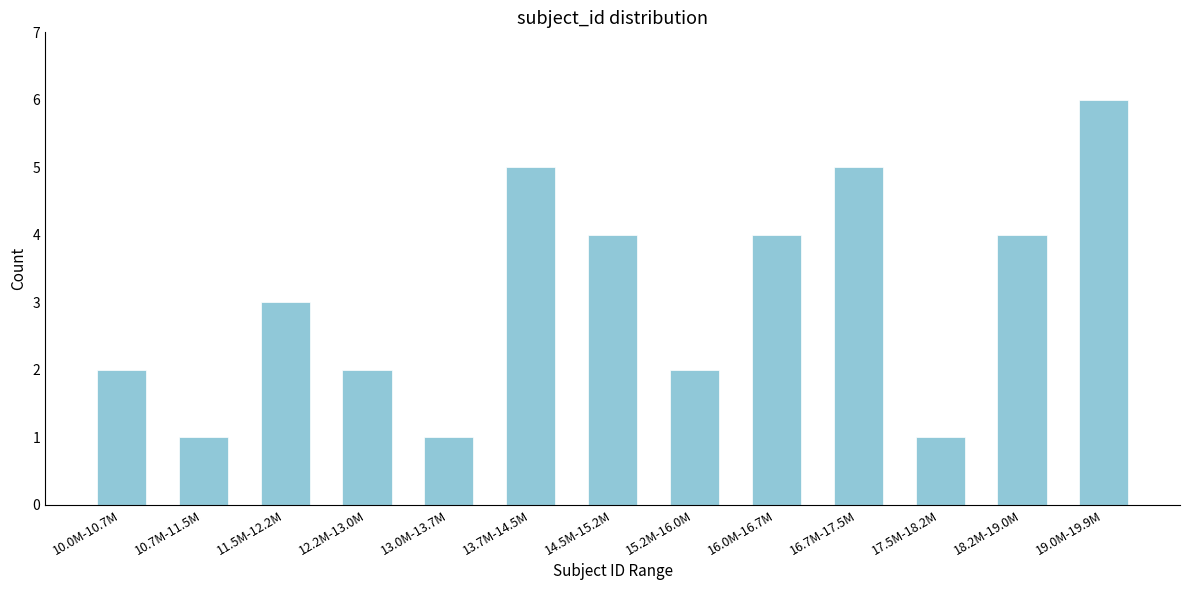

Reading right to left, what are all the values shown in this chart?

19.0M-19.9M=6	18.2M-19.0M=4	17.5M-18.2M=1	16.7M-17.5M=5	16.0M-16.7M=4	15.2M-16.0M=2	14.5M-15.2M=4	13.7M-14.5M=5	13.0M-13.7M=1	12.2M-13.0M=2	11.5M-12.2M=3	10.7M-11.5M=1	10.0M-10.7M=2